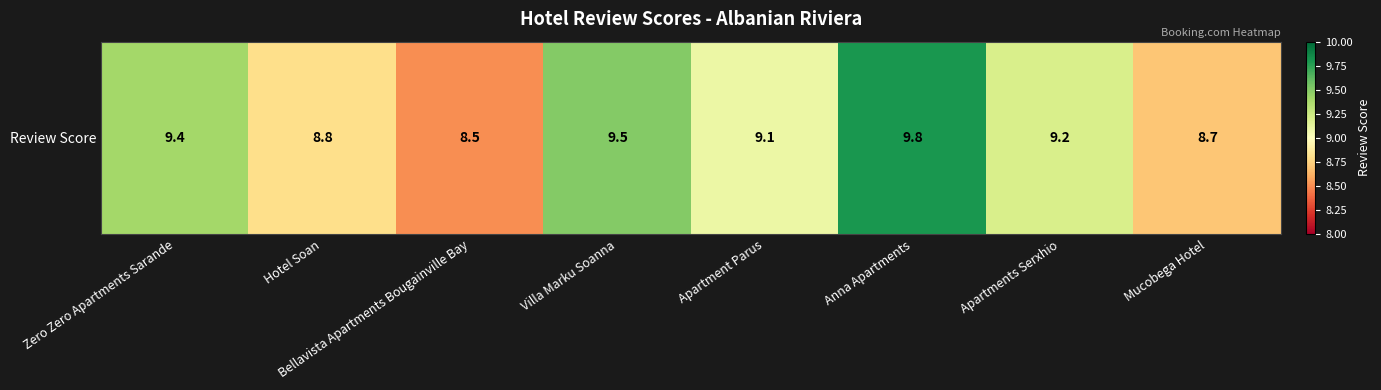

Reading left to right, what are all the values shown in this chart?

9.4	8.8	8.5	9.5	9.1	9.8	9.2	8.7